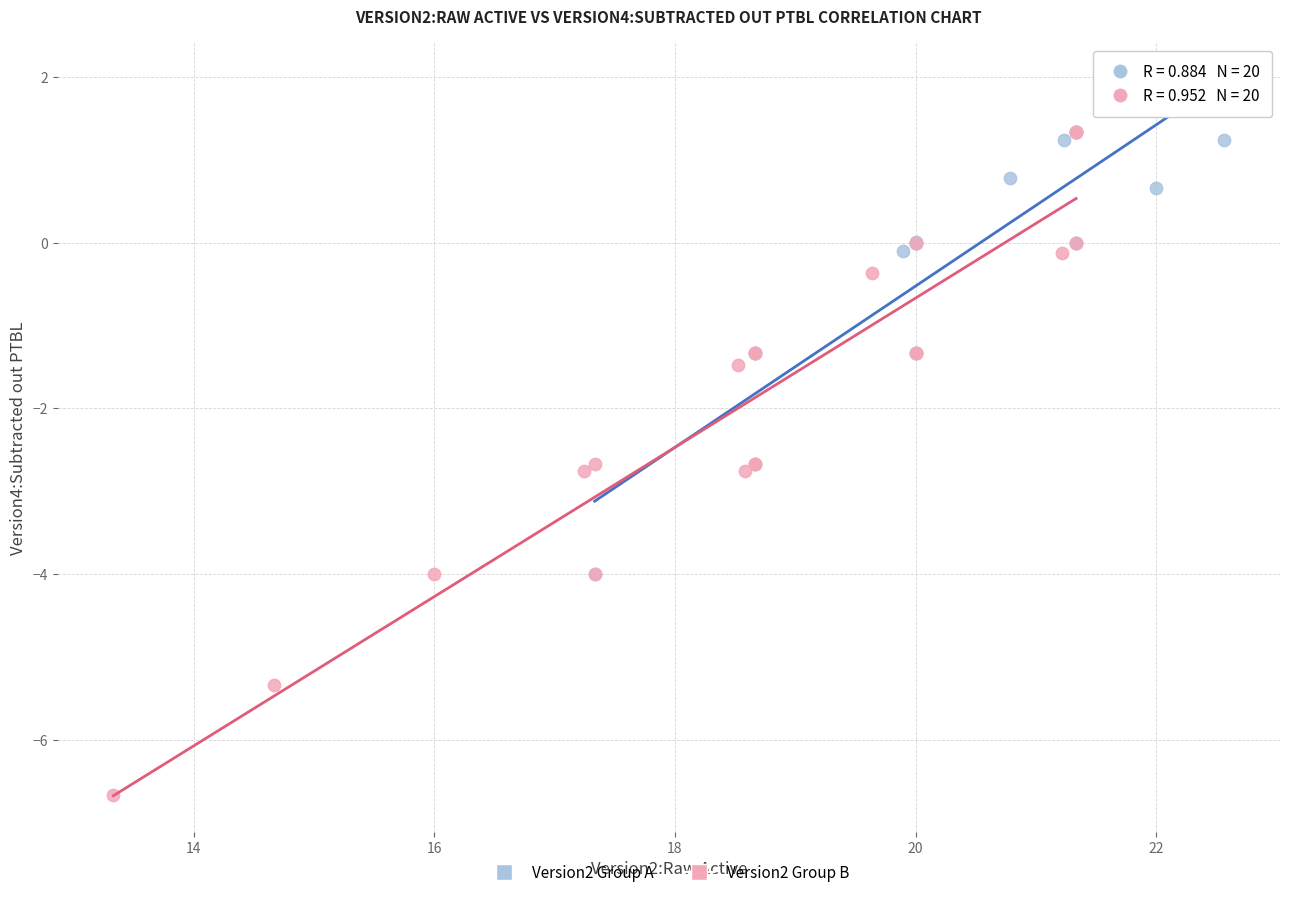

Which series has the widest spread of Y values?

Version2 Group B